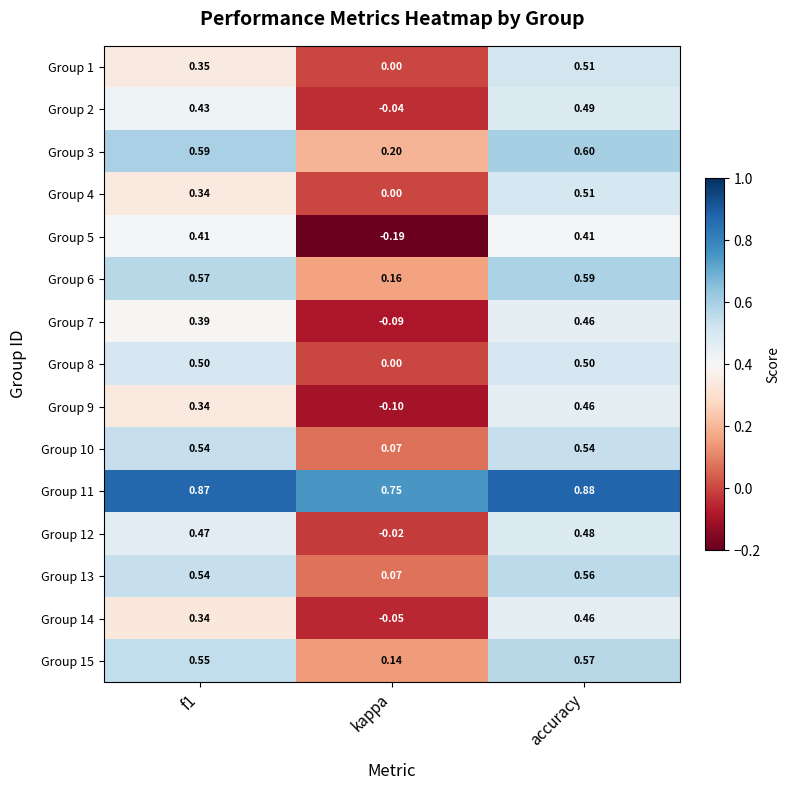

At which category is the sum across all series the highest?

accuracy